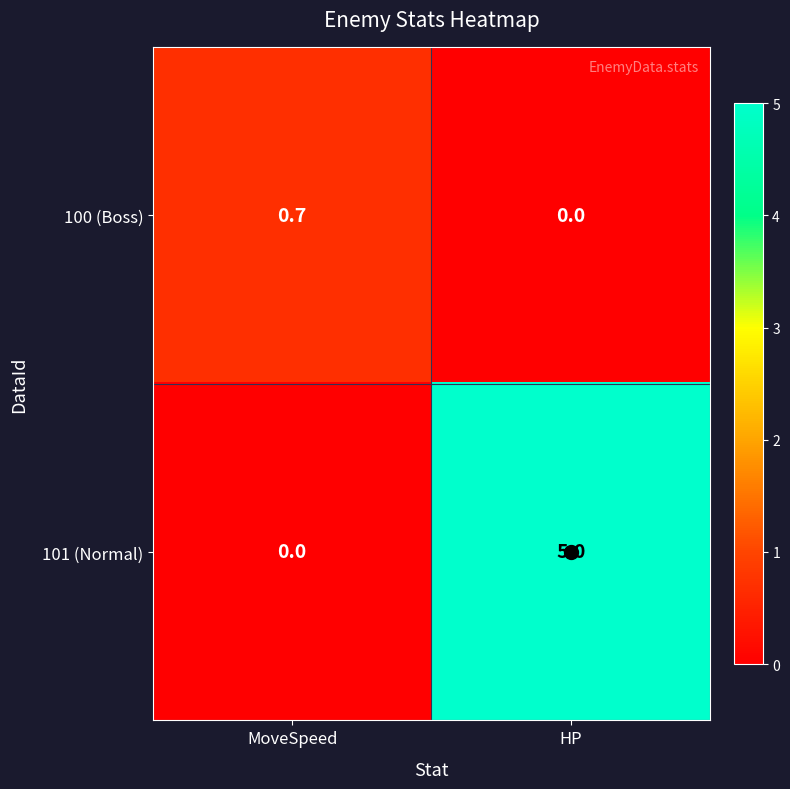

Between MoveSpeed and HP, which series saw the biggest shift?

101 (Normal)